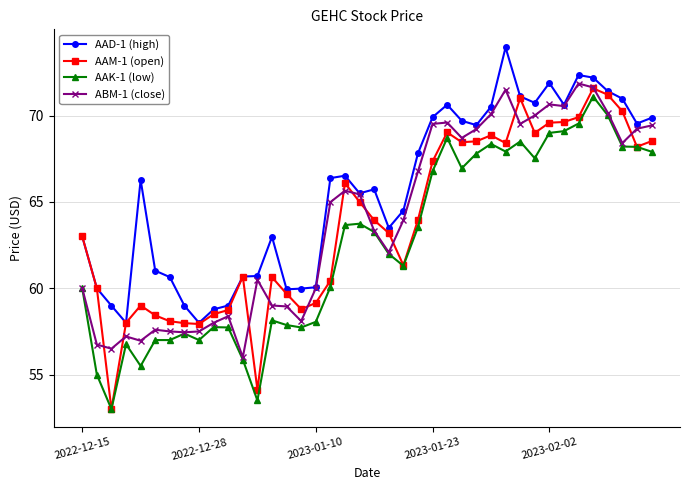

What is the value of the ABM-1 (close) point at the 27th from the left?

68.7